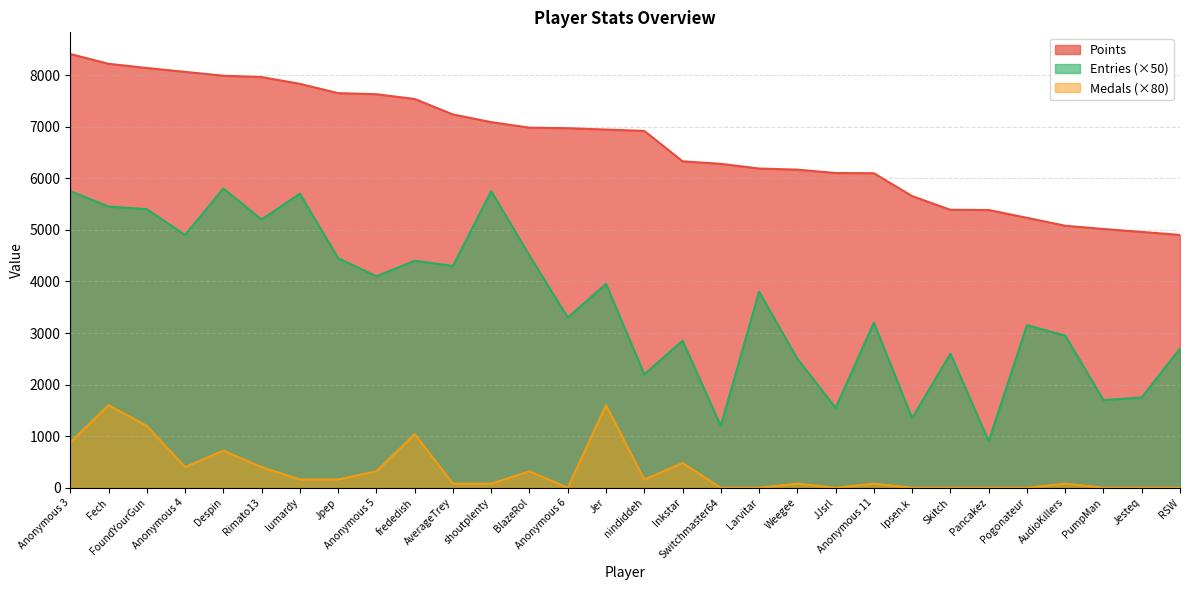

At which label does Points reach its minimum?

RSW